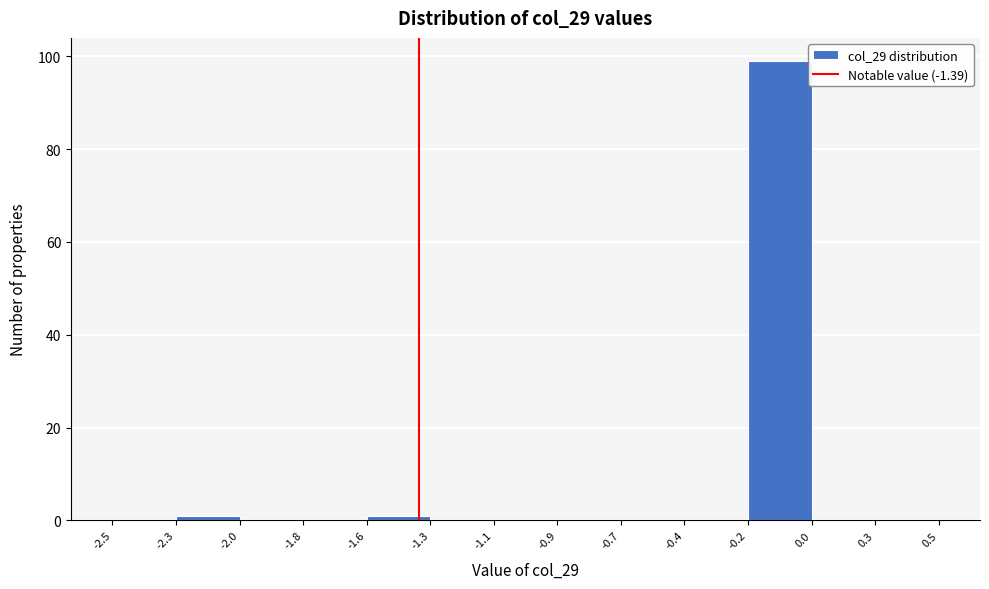

Reading right to left, list all the values displayed in this chart.

0.3=0	0.0=0	-0.2=99	-0.4=0	-0.7=0	-0.9=0	-1.1=0	-1.3=0	-1.6=1	-1.8=0	-2.0=0	-2.3=1	-2.5=0